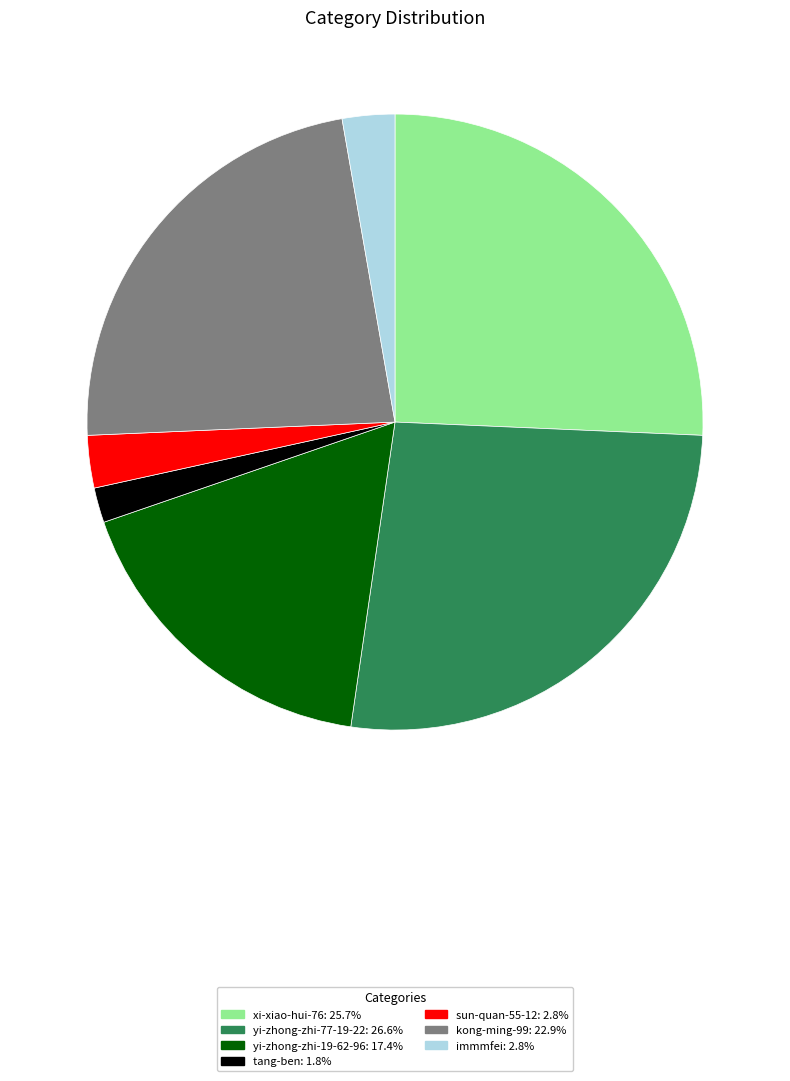

Which category has the smallest portion of the pie?

tang-ben